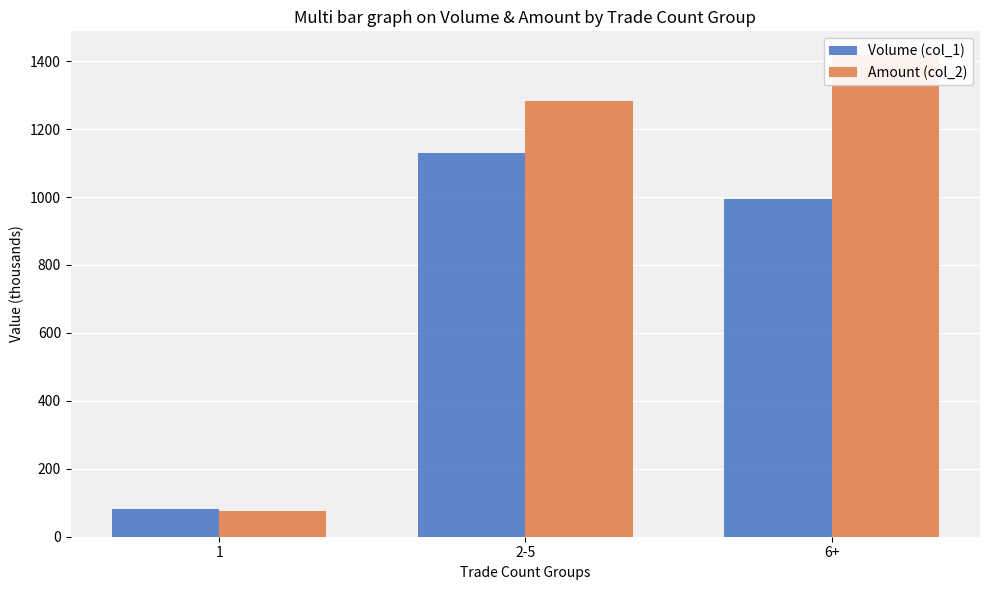

How many values in the Amount (col_2) series are below 1282?

1